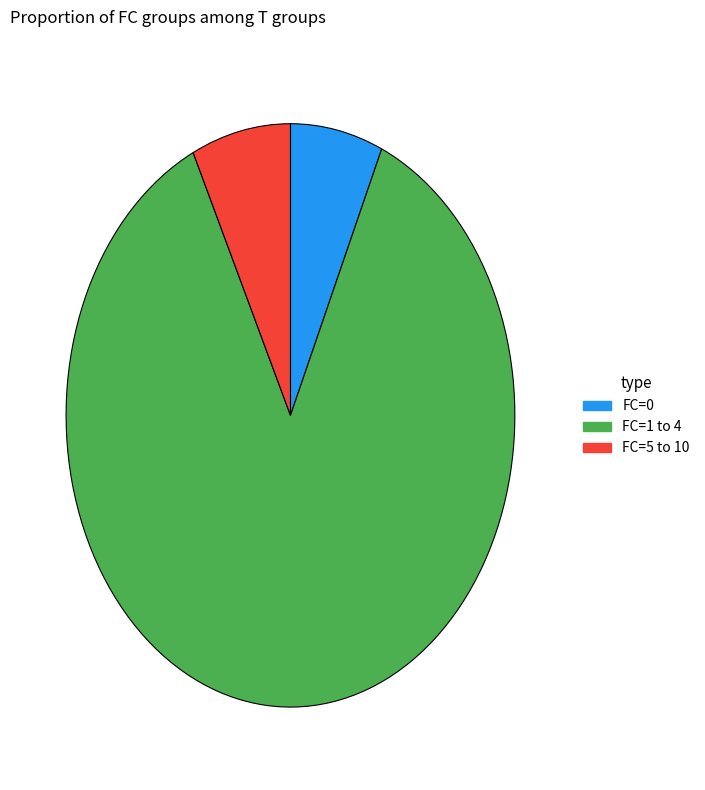

True or false: FC=1 to 4 accounts for 86% of the total.

True